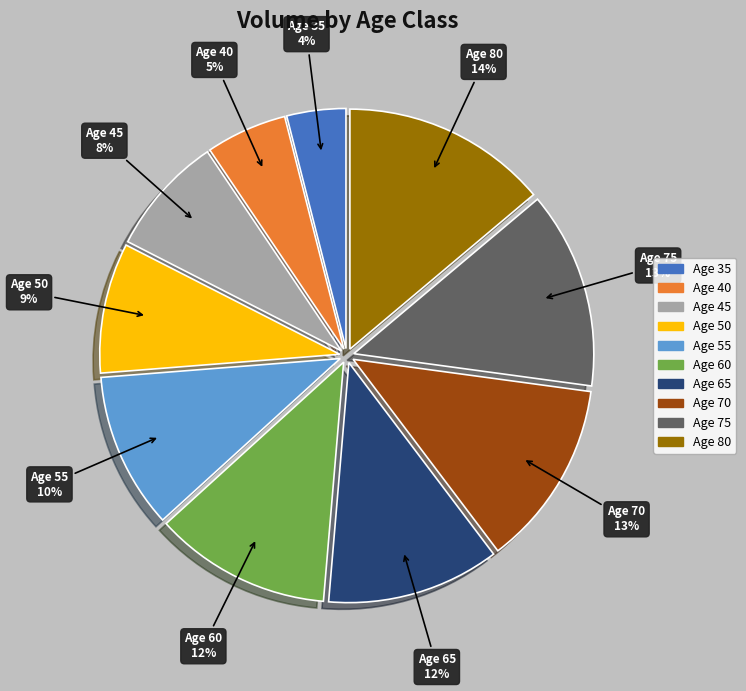

To the nearest percent, what percentage of the pie is Age 35?

4%